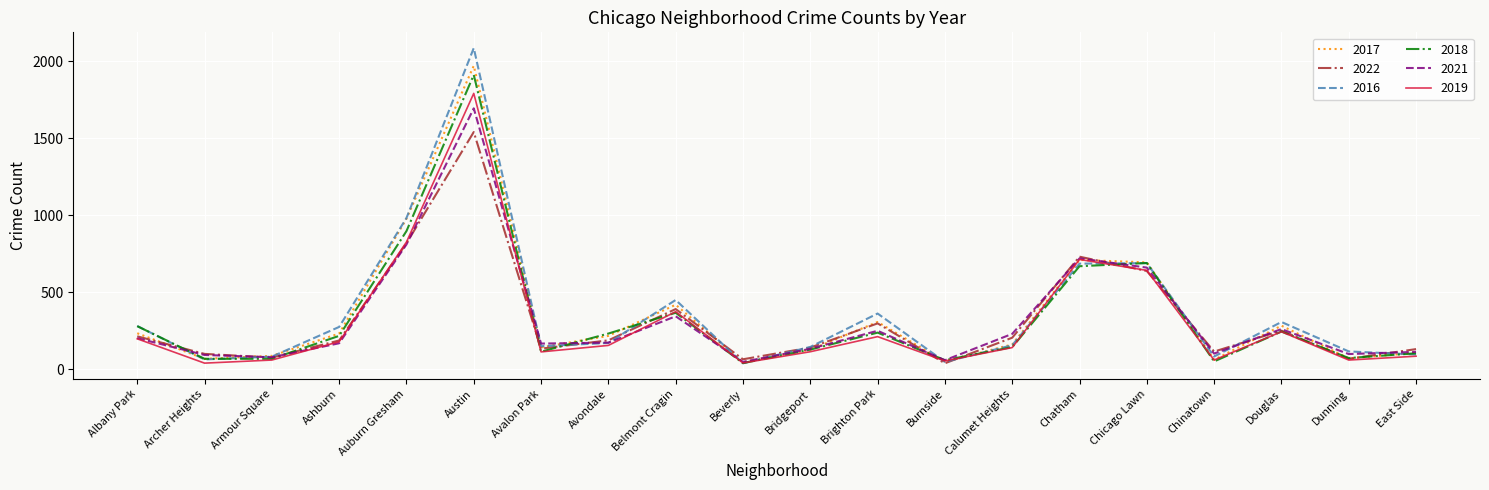

How many categories are shown in the chart?

20